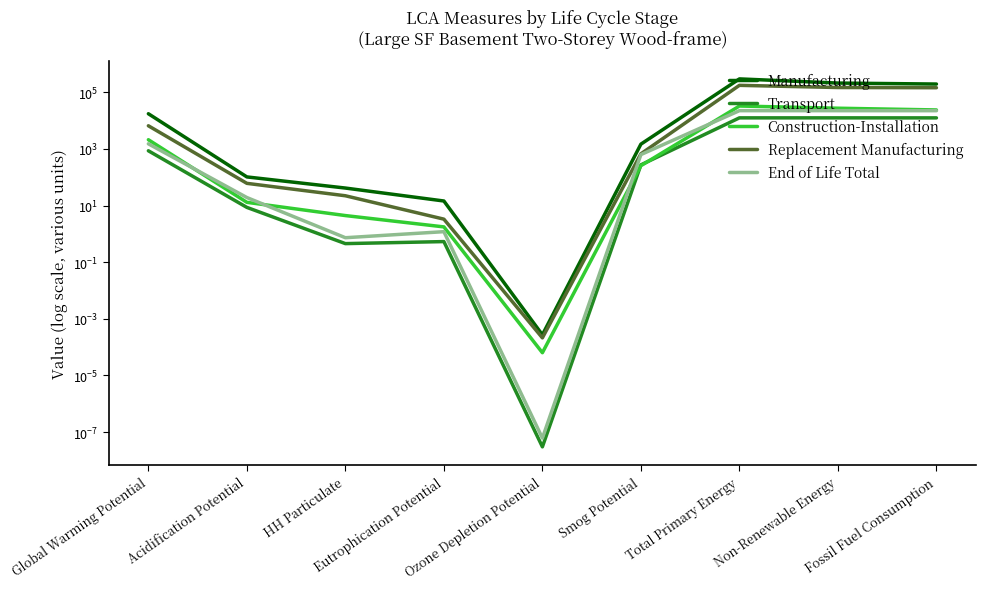

Reading left to right, list all the values displayed in this chart.

Manufacturing: Global Warming Potential=17353.3	Acidification Potential=102.1	HH Particulate=41.3	Eutrophication Potential=14.4	Ozone Depletion Potential=0.0	Smog Potential=1464.9	Total Primary Energy=294563.1	Non-Renewable Energy=209965.1	Fossil Fuel Consumption=193789.0
Transport: Global Warming Potential=854.4	Acidification Potential=8.6	HH Particulate=0.5	Eutrophication Potential=0.5	Ozone Depletion Potential=0.0	Smog Potential=271.6	Total Primary Energy=12413.0	Non-Renewable Energy=12407.8	Fossil Fuel Consumption=12388.3
Construction-Installation: Global Warming Potential=2099.3	Acidification Potential=12.9	HH Particulate=4.4	Eutrophication Potential=1.8	Ozone Depletion Potential=0.0	Smog Potential=254.1	Total Primary Energy=32496.3	Non-Renewable Energy=27167.5	Fossil Fuel Consumption=23626.9
Replacement Manufacturing: Global Warming Potential=6520.9	Acidification Potential=60.5	HH Particulate=22.1	Eutrophication Potential=3.3	Ozone Depletion Potential=0.0	Smog Potential=667.3	Total Primary Energy=174525.1	Non-Renewable Energy=146037.9	Fossil Fuel Consumption=143791.6
End of Life Total: Global Warming Potential=1506.0	Acidification Potential=19.1	HH Particulate=0.7	Eutrophication Potential=1.2	Ozone Depletion Potential=0.0	Smog Potential=626.7	Total Primary Energy=22278.2	Non-Renewable Energy=22268.8	Fossil Fuel Consumption=22234.2